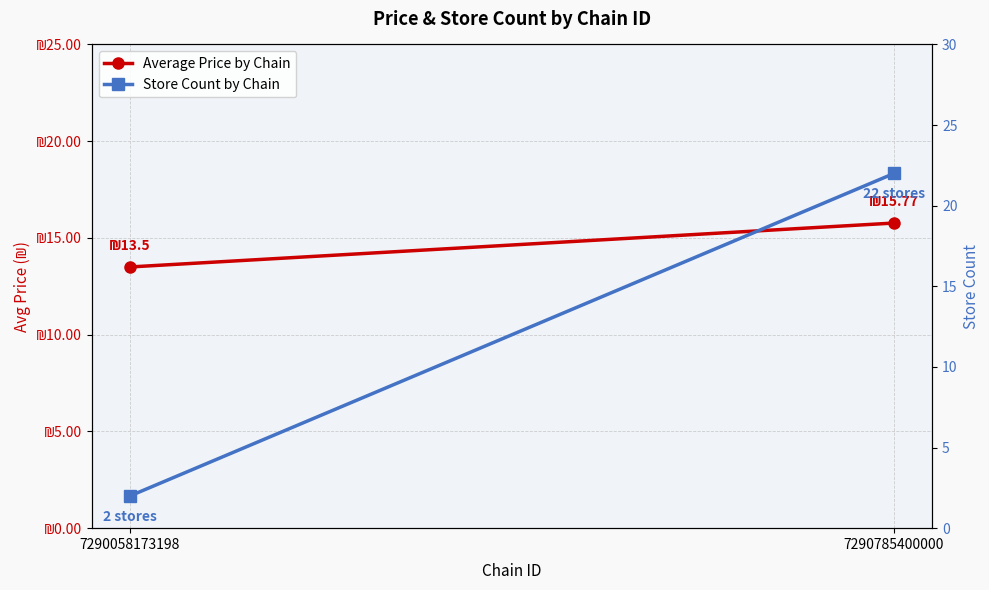

Rank the series at 7290785400000 from lowest to highest value.

Average Price by Chain, Store Count by Chain